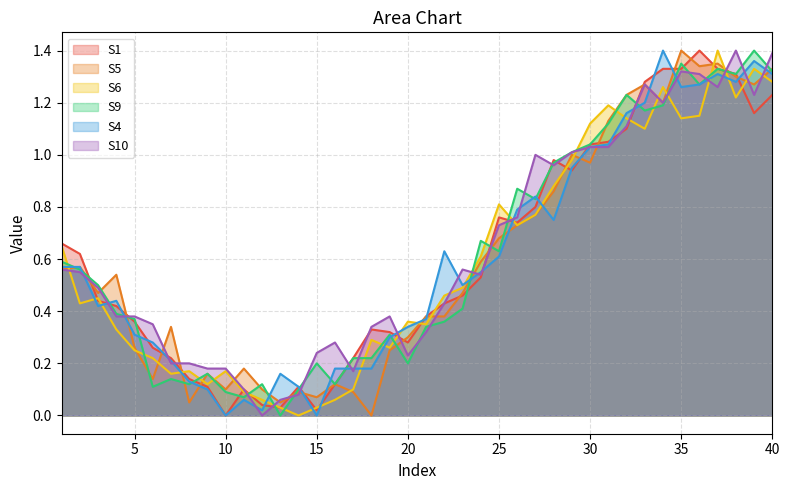

At 30, list the series in order from smallest to largest.

S5, S4, S10, S1, S9, S6